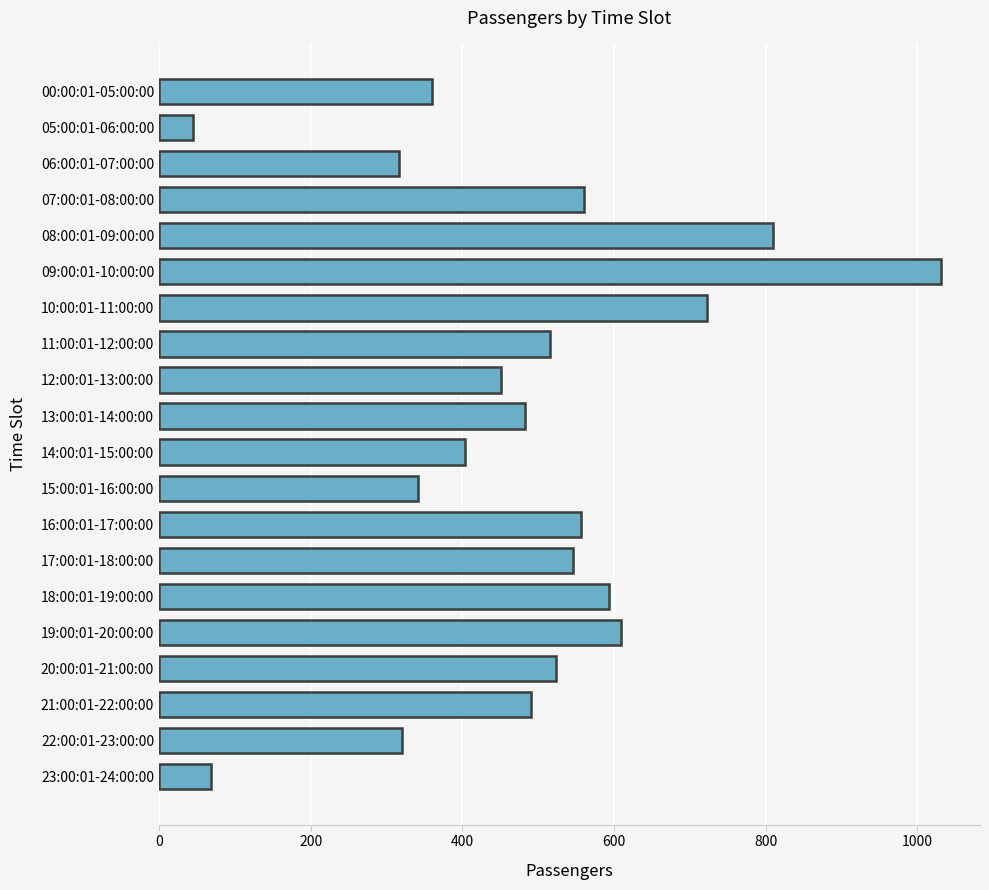

What is the minimum value shown in the chart?

45